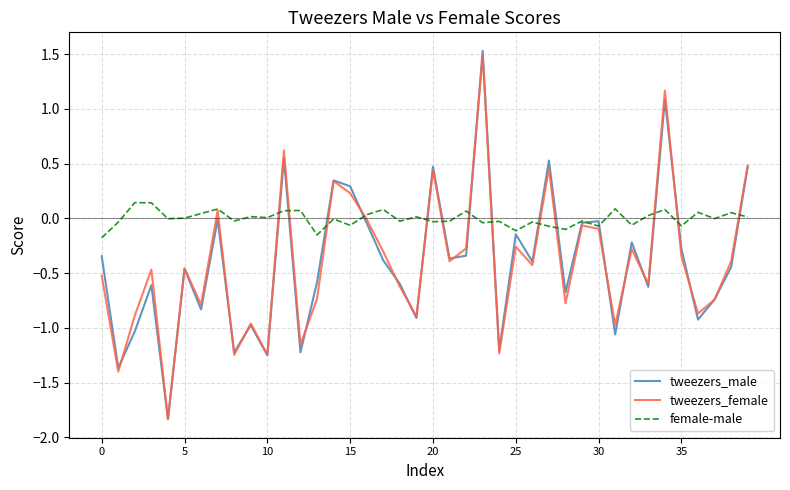

Which series has the largest total across all categories?

female-male